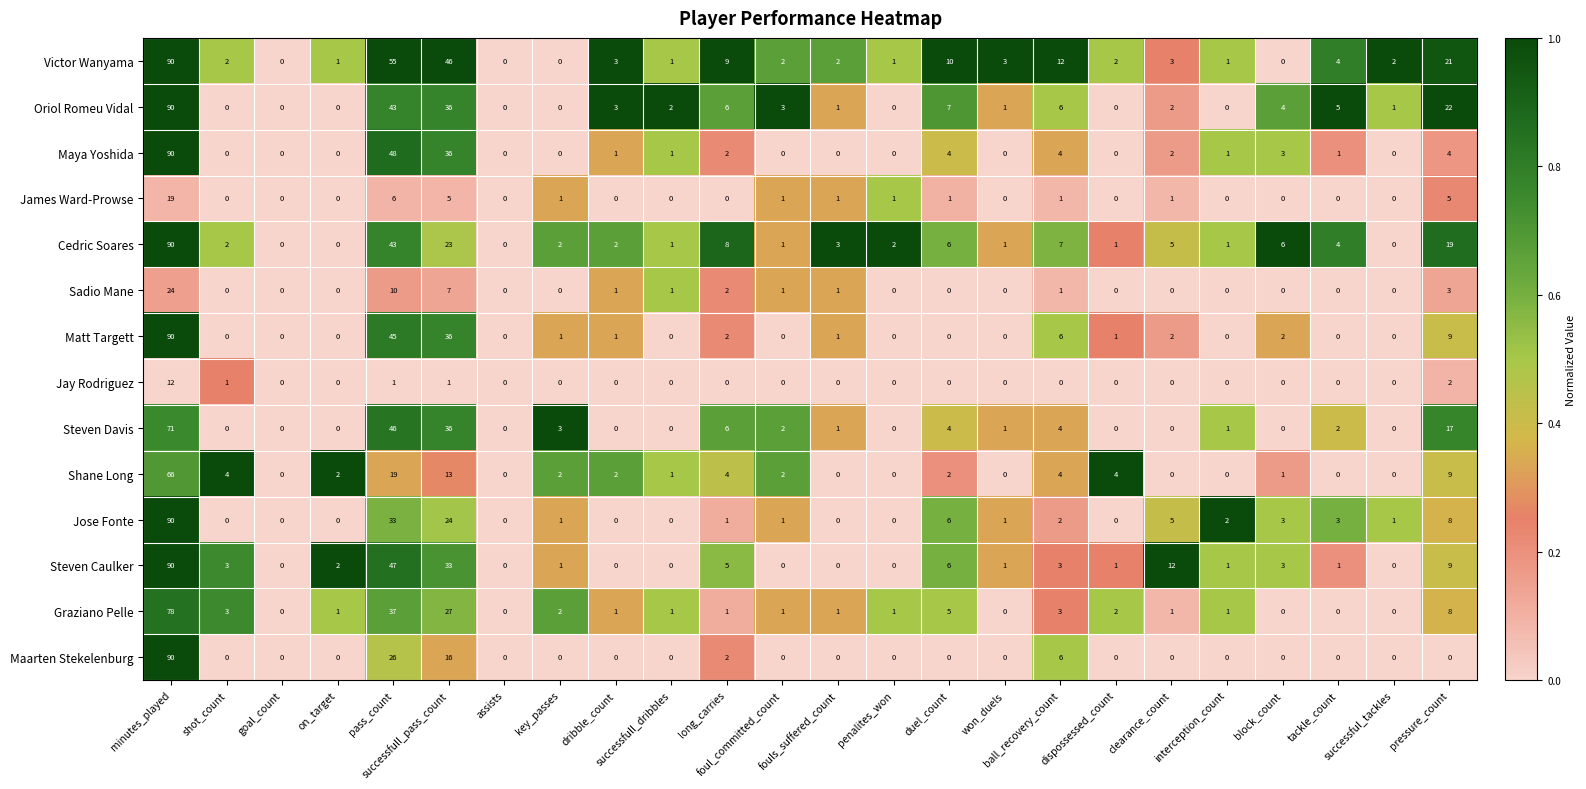

What is the maximum value for Victor Wanyama?

90